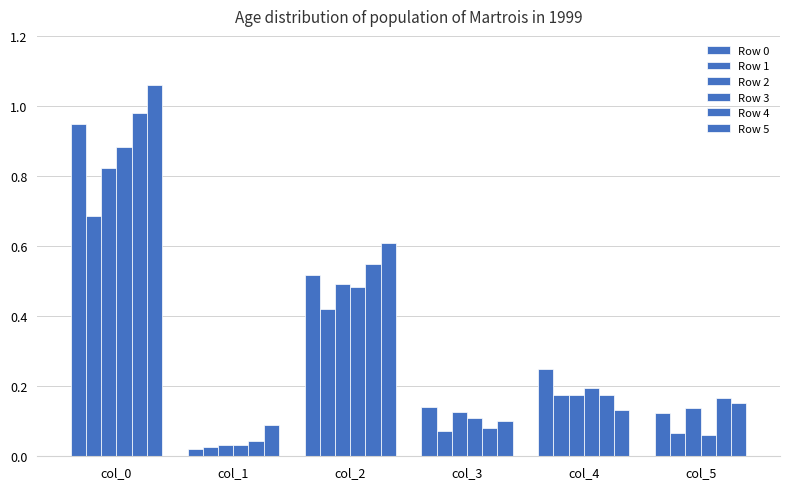

How many bars are there in total?

36